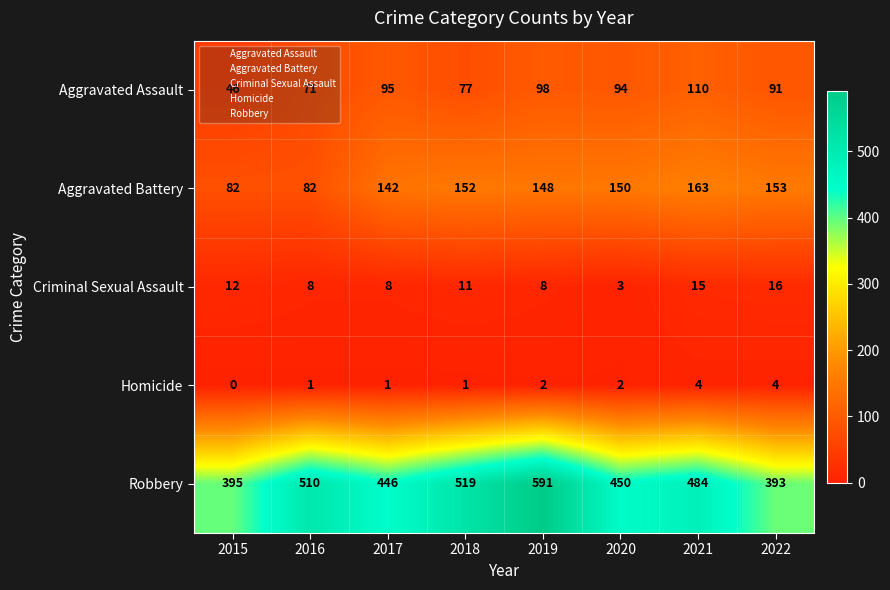

How many Homicide values are between 1 and 4?

7